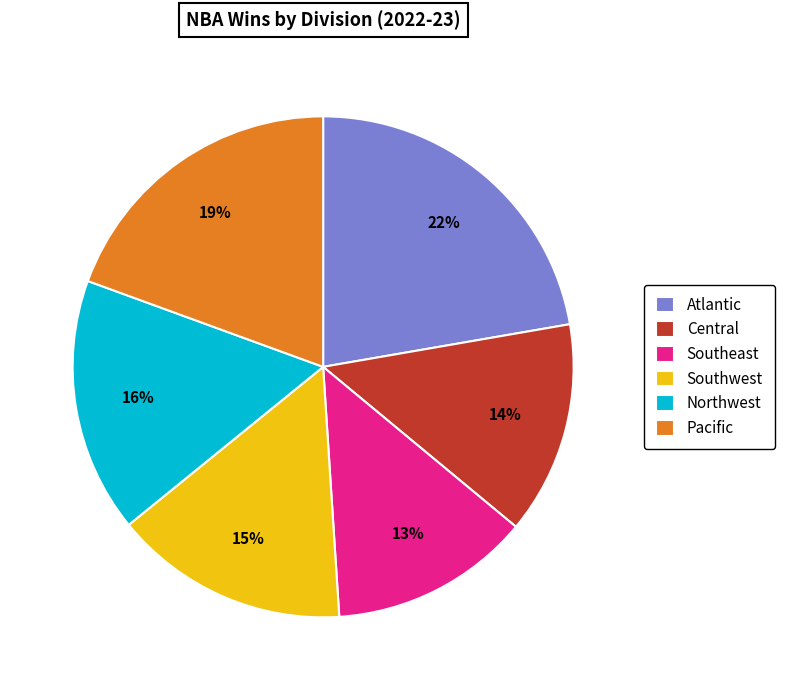

How many segments does this pie chart have?

6